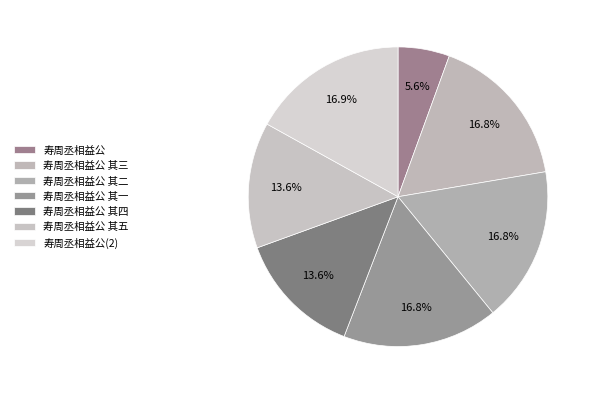

What percentage is the 寿周丞相益公 slice, to the nearest percent?

6%